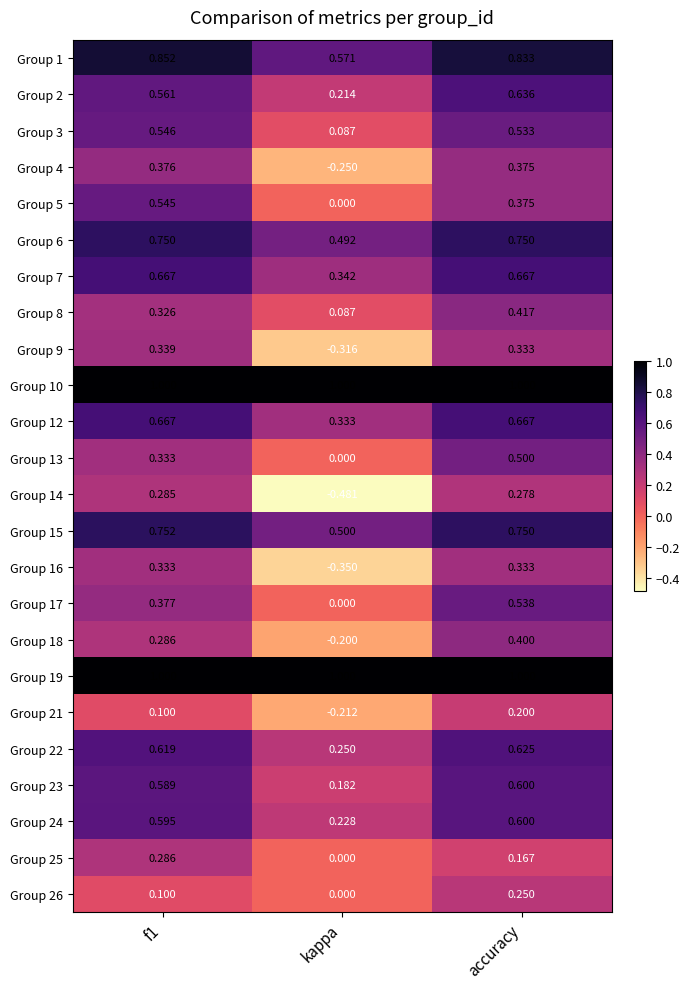

Where is Group 17 nearest to the value 0?

kappa